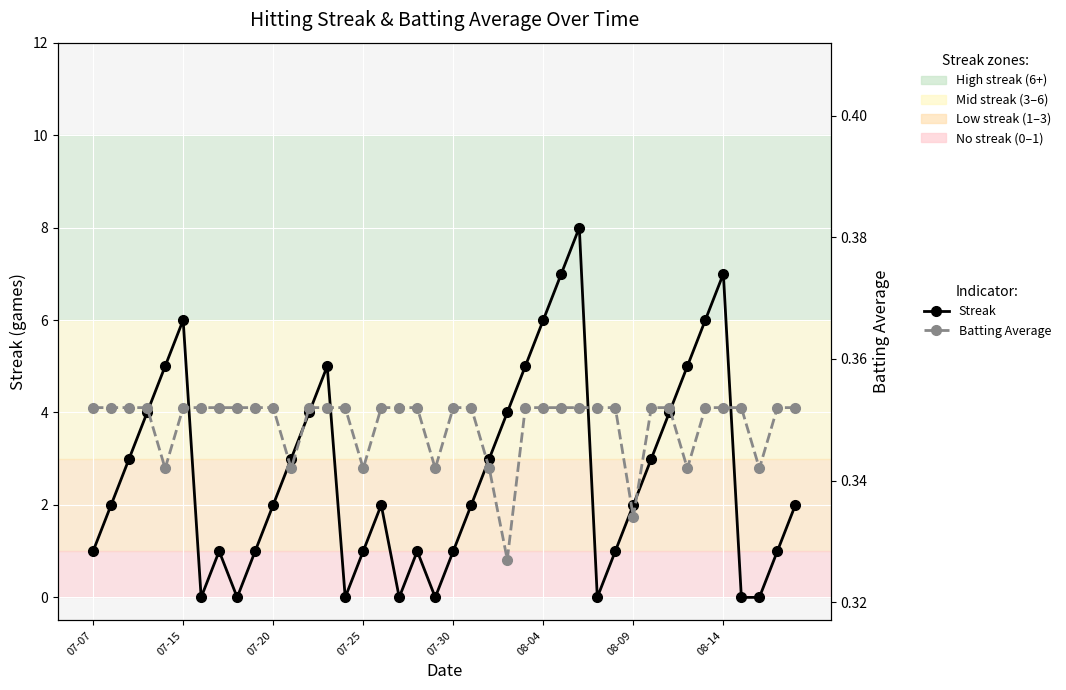

What is the average value of the Streak series?

2.7